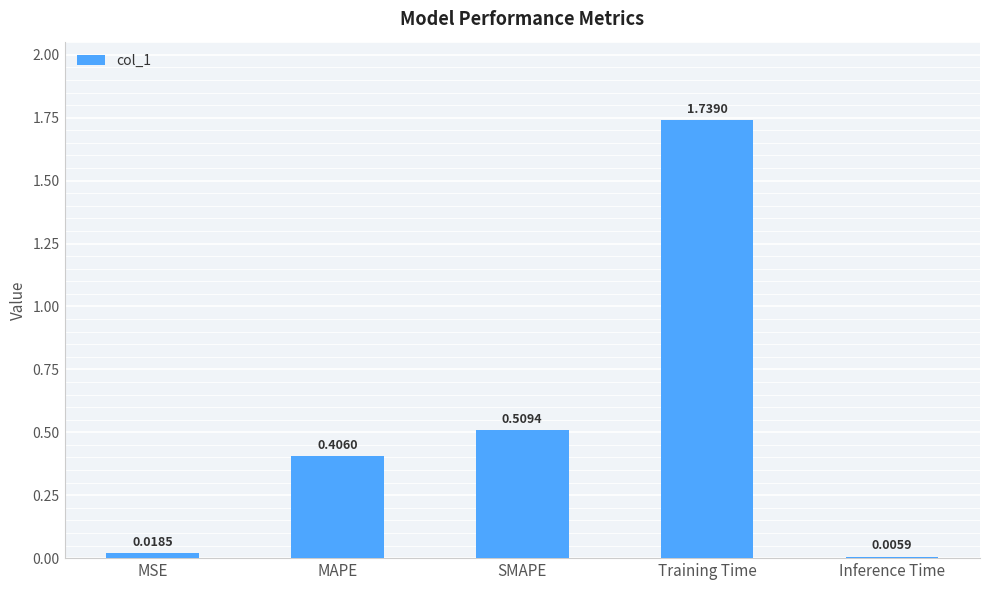

What is the sum of all values?

2.7